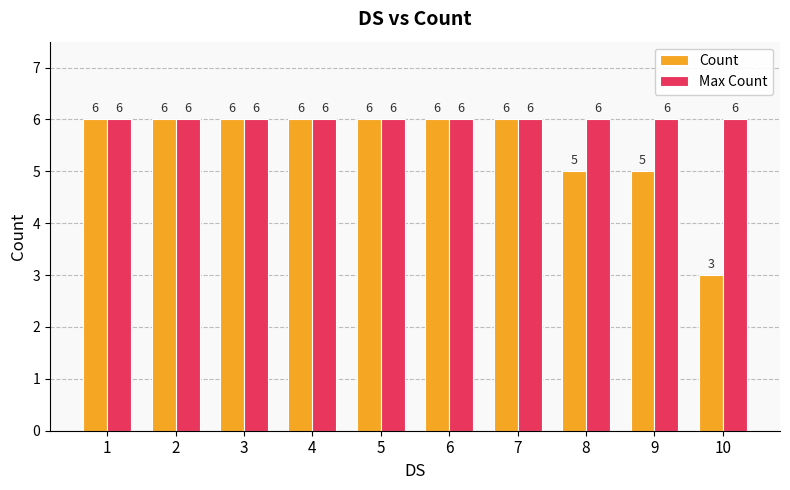

What is the sum of all Max Count values?

60